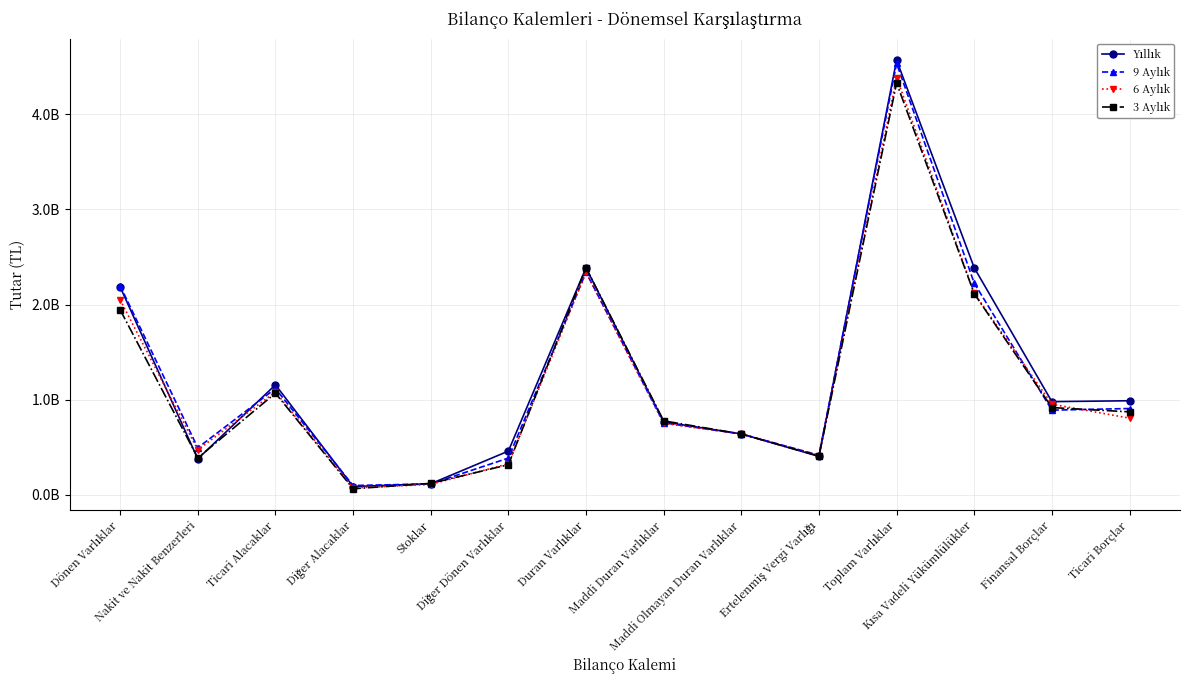

How many values in the 6 Aylık series exceed 804145000?

6